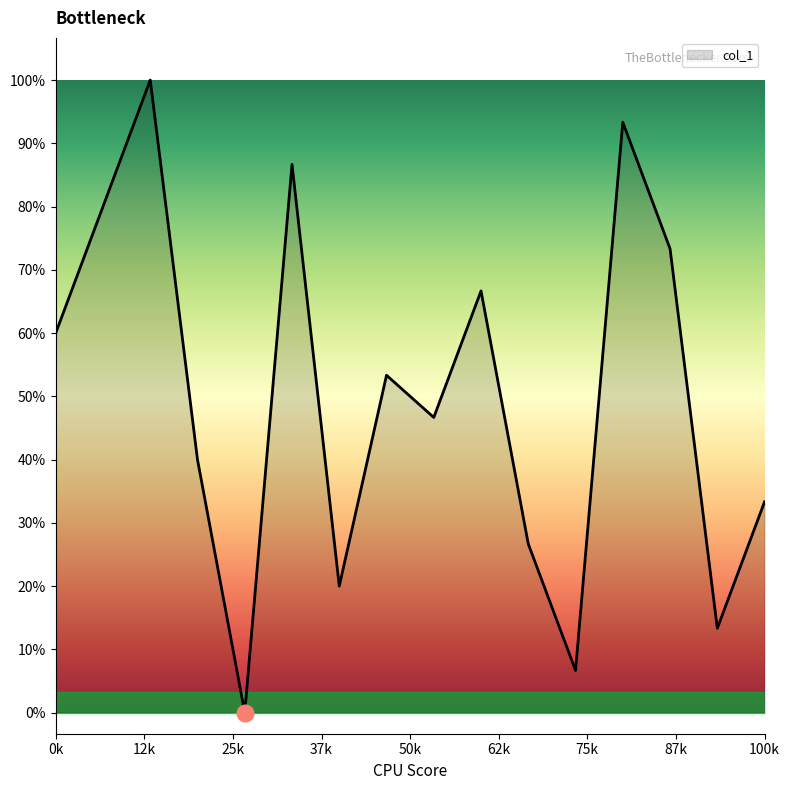

Which category has the highest value across all series?

3